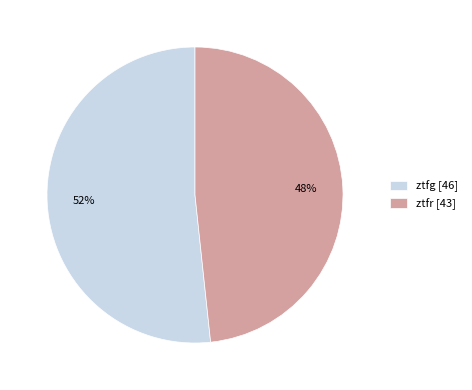

To the nearest percent, what is the average slice percentage?

50%